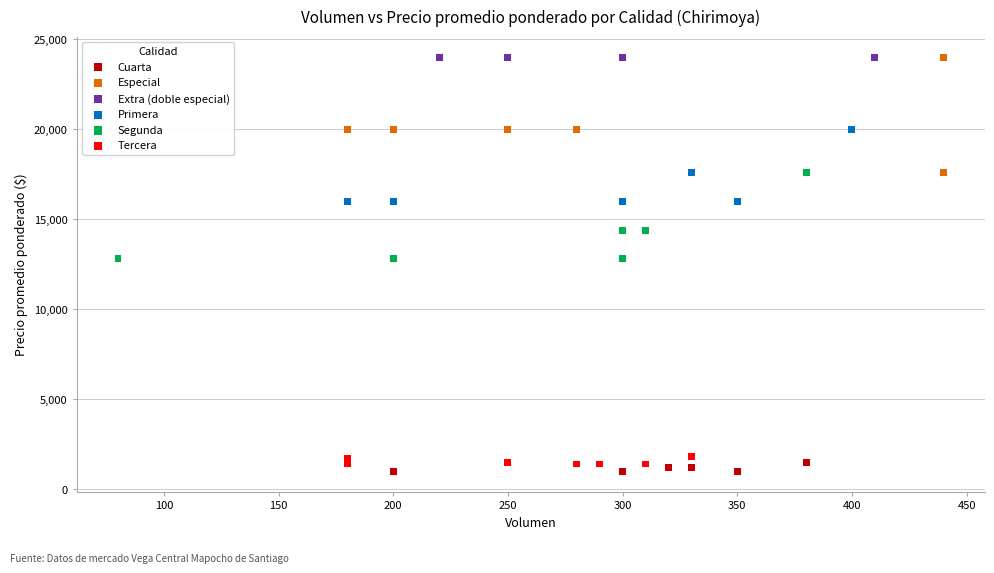

What are all the series names shown in the legend?

Cuarta, Especial, Extra (doble especial), Primera, Segunda, Tercera